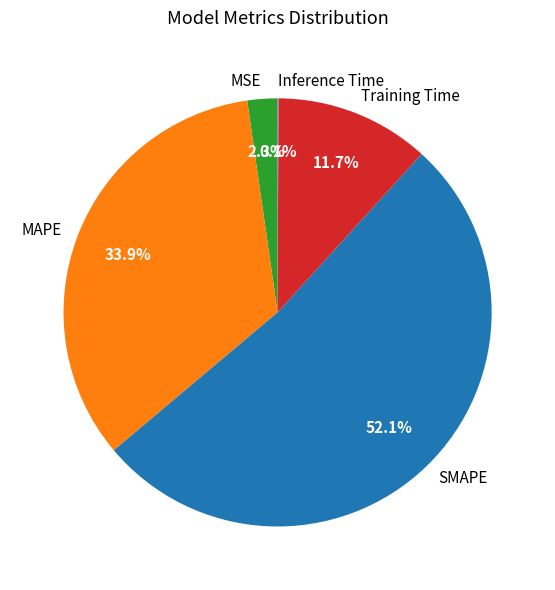

Does MSE represent more than half of the total?

No